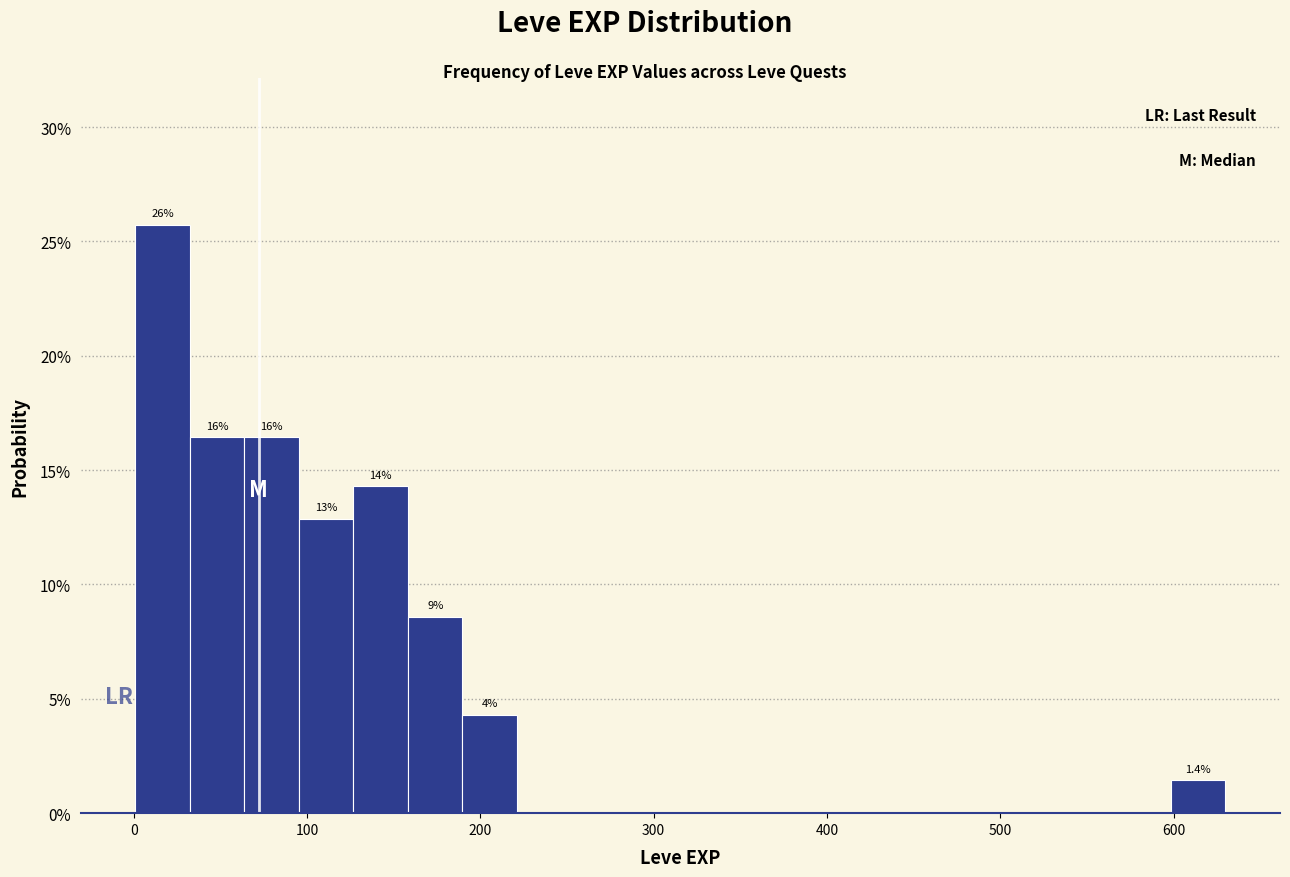

Around what value on the x-axis is the tallest bar? Give the approximate position of its centre, as read against the axis.

20